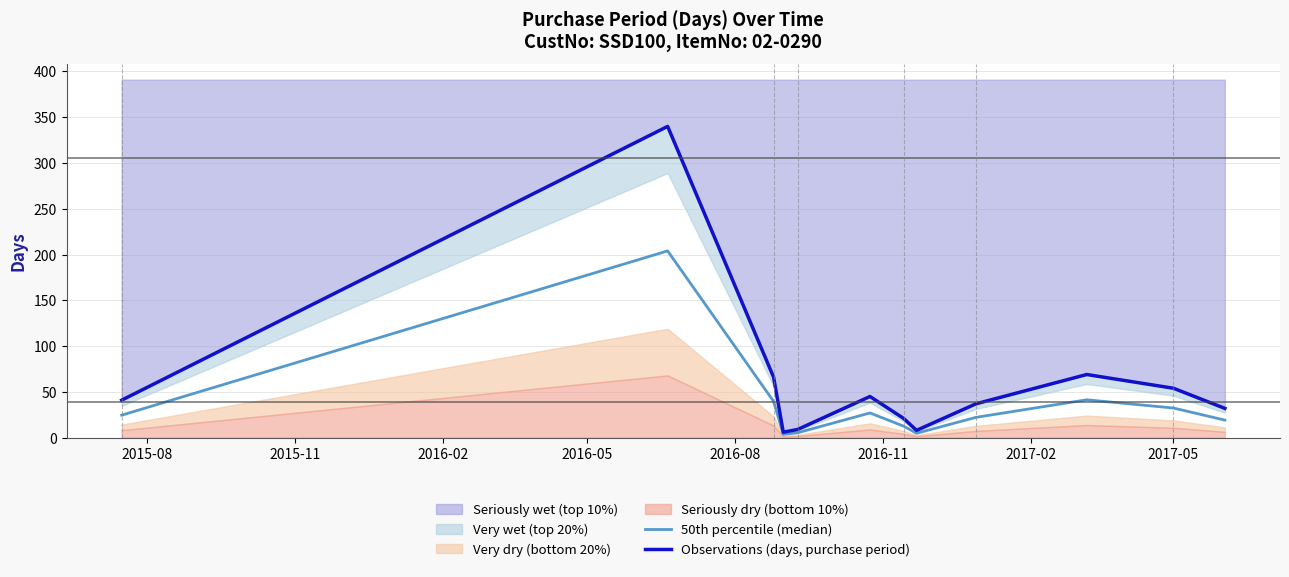

Which series has the widest spread of values?

Observations (days, purchase period)